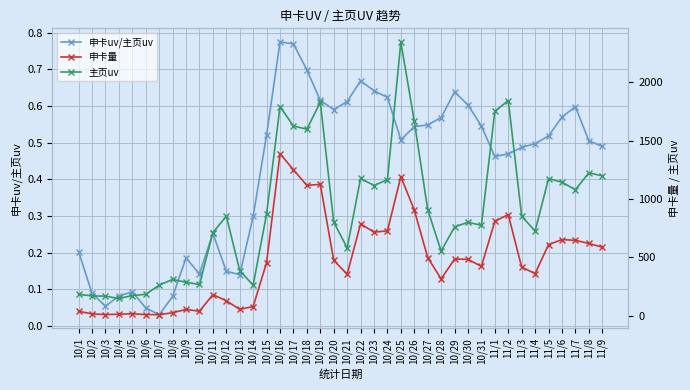

Rank the categories by 主页uv value from lowest to highest.

10/4, 10/3, 10/2, 10/5, 10/1, 10/6, 10/7, 10/14, 10/10, 10/9, 10/8, 10/13, 10/28, 10/21, 10/11, 11/4, 10/29, 10/31, 10/30, 10/20, 11/3, 10/12, 10/15, 10/27, 11/7, 10/23, 11/6, 10/24, 11/5, 10/22, 11/9, 11/8, 10/18, 10/17, 10/26, 11/1, 10/16, 10/19, 11/2, 10/25